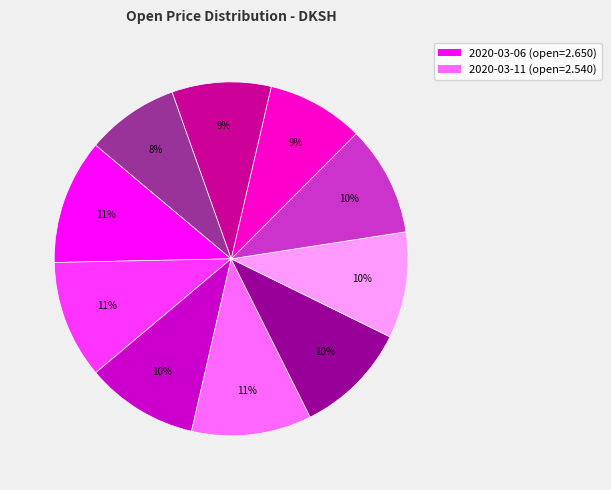

To the nearest percent, what is the difference between the largest and smallest slice percentages?

3%